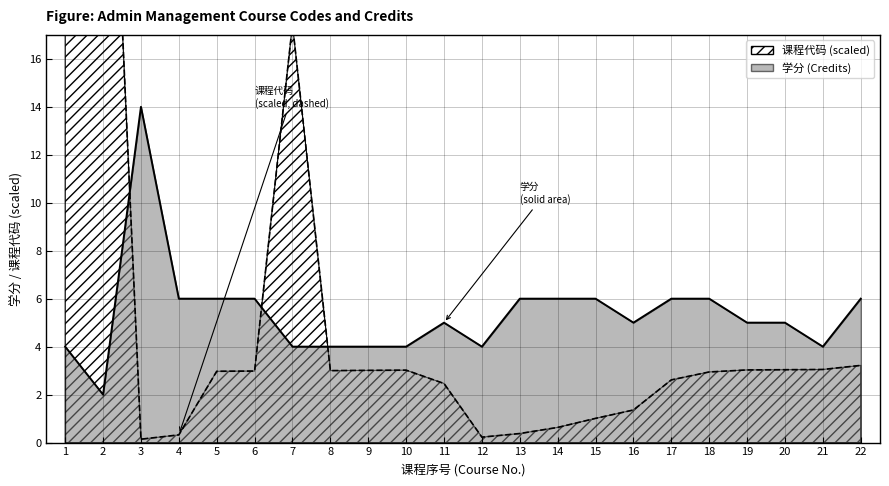

How many data points in 课程代码 are above 2?

15